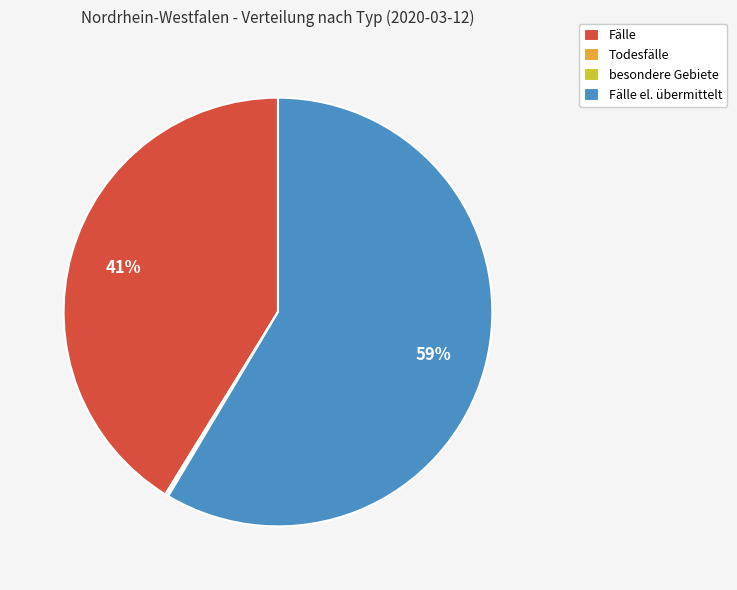

To the nearest percent, what is the average slice percentage?

25%